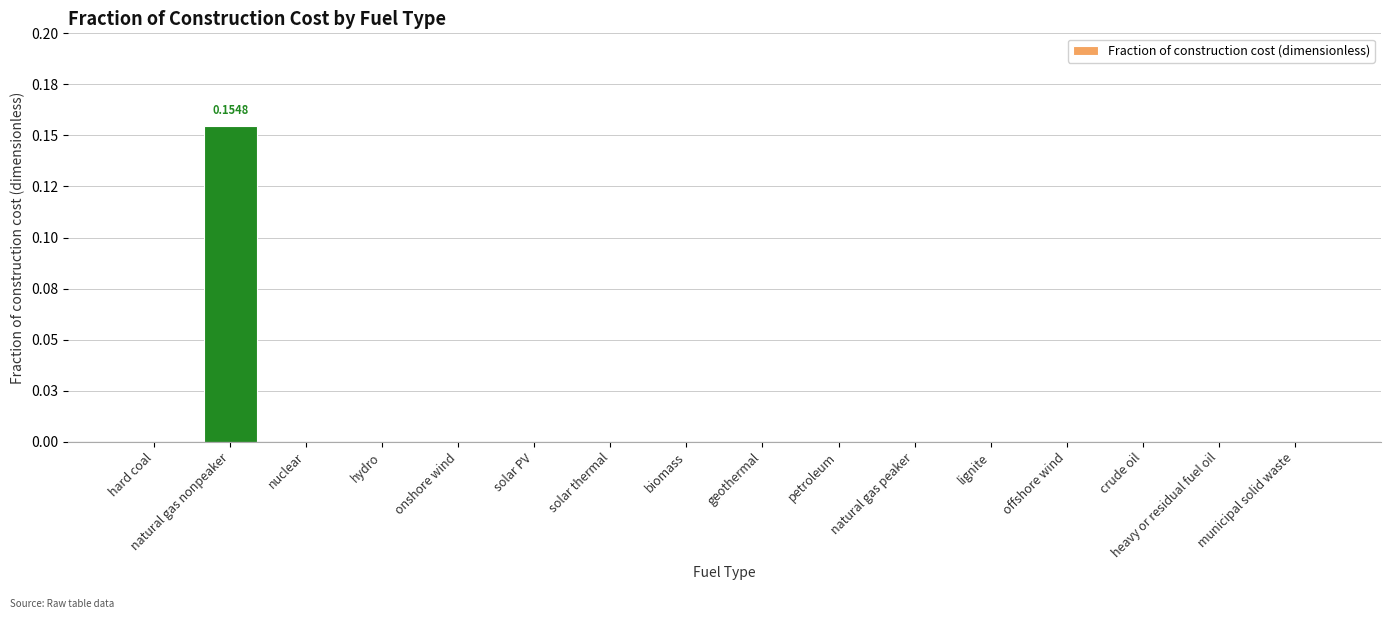

Is it true that the value at nuclear is 0.1?

False